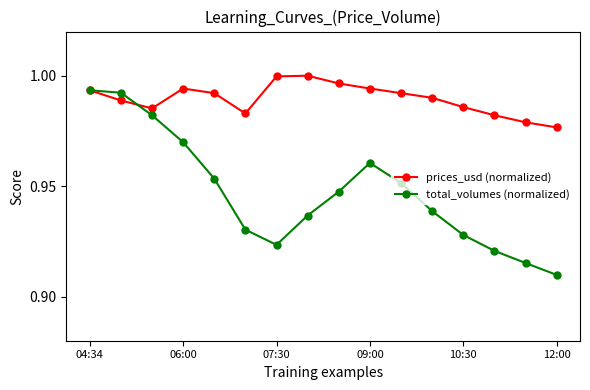

Rank the series by their maximum value, from highest to lowest.

prices_usd (normalized), total_volumes (normalized)